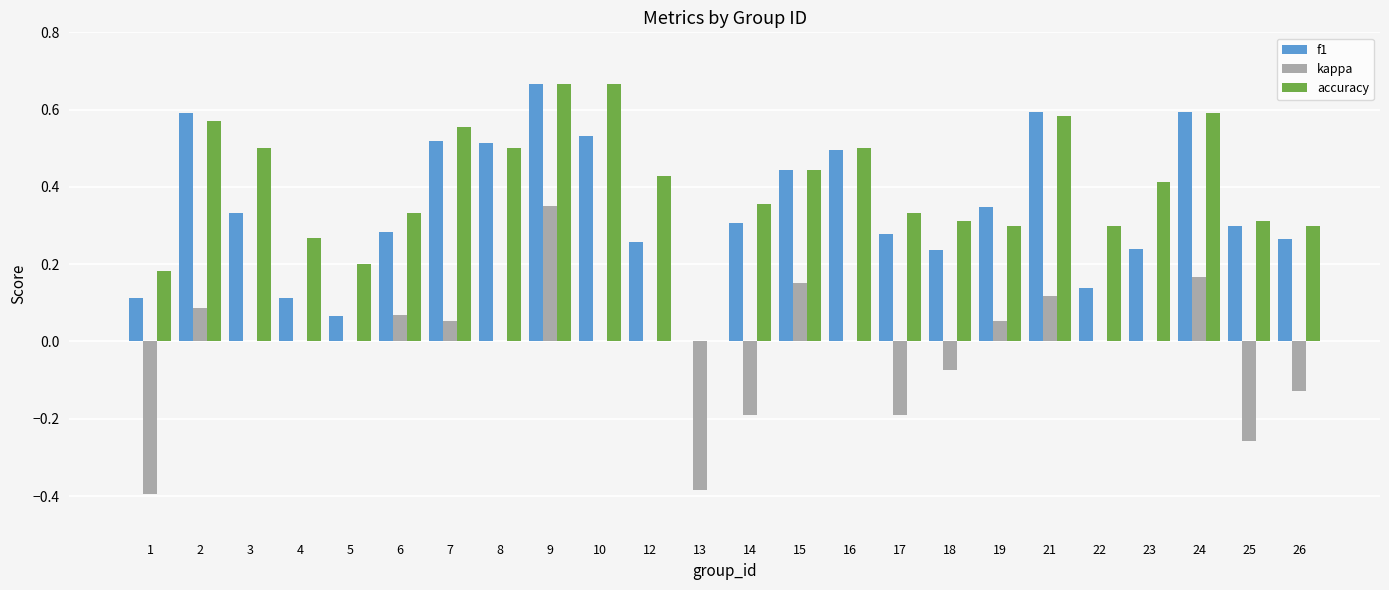

At which category is the sum across all series the highest?

9